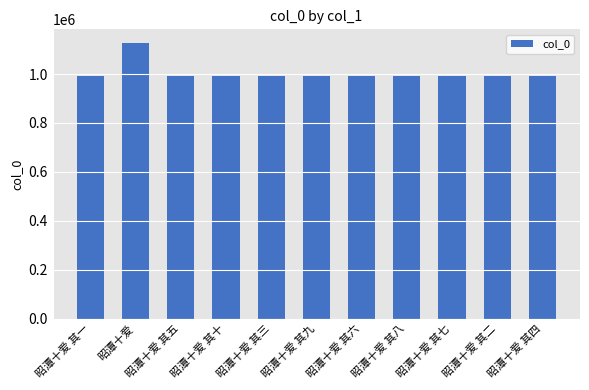

What is the difference between the values at 昭潭十爱 其四 and 昭潭十爱 其三?

1